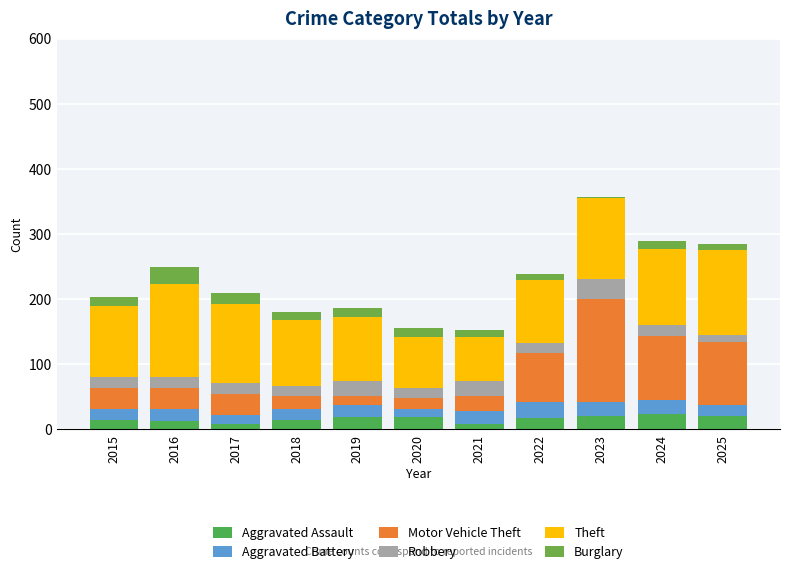

How many bars are there in total?

11